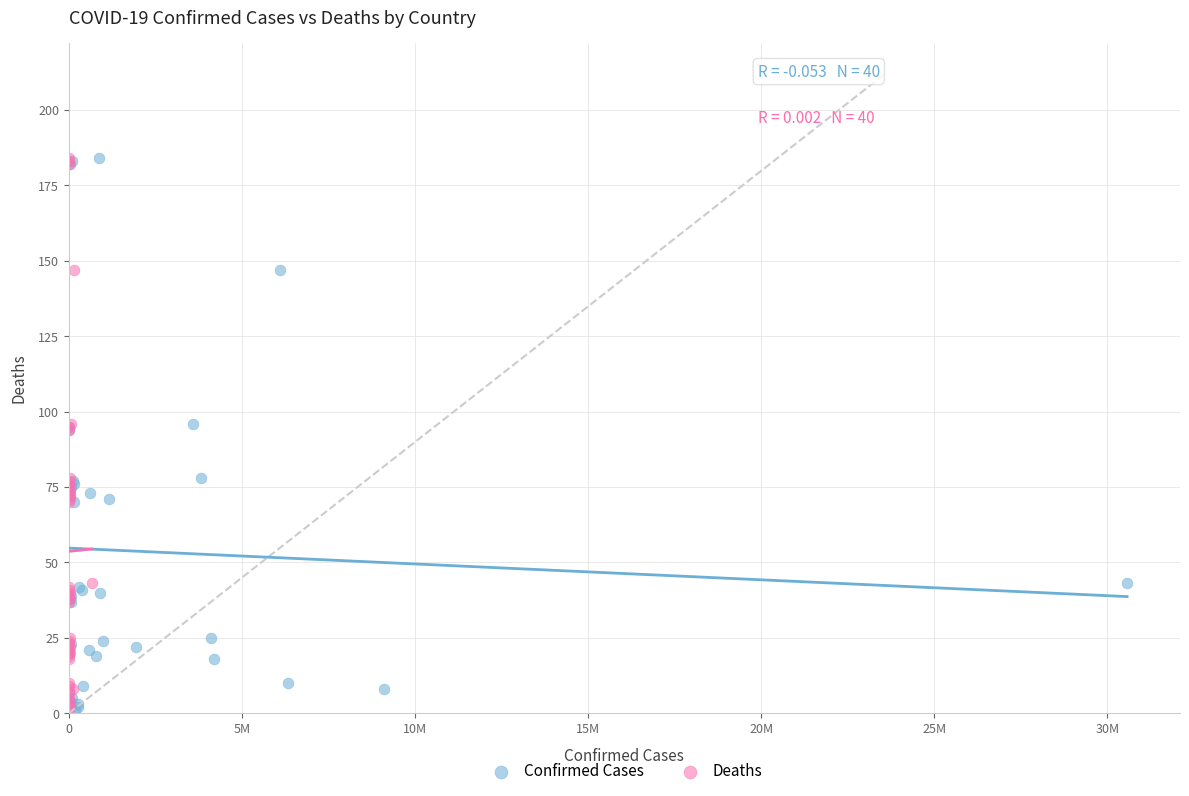

What are all the series names shown in the legend?

Confirmed Cases, Deaths